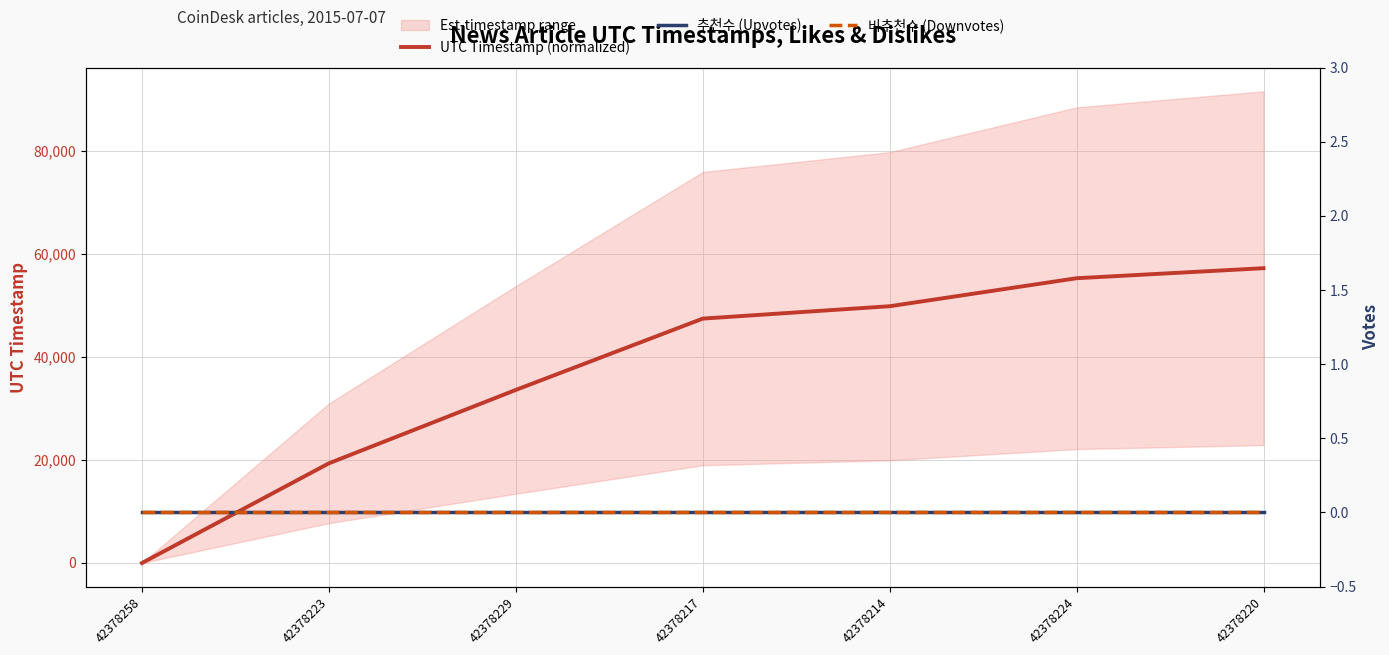

Which category has the lowest value across all series?

42378258